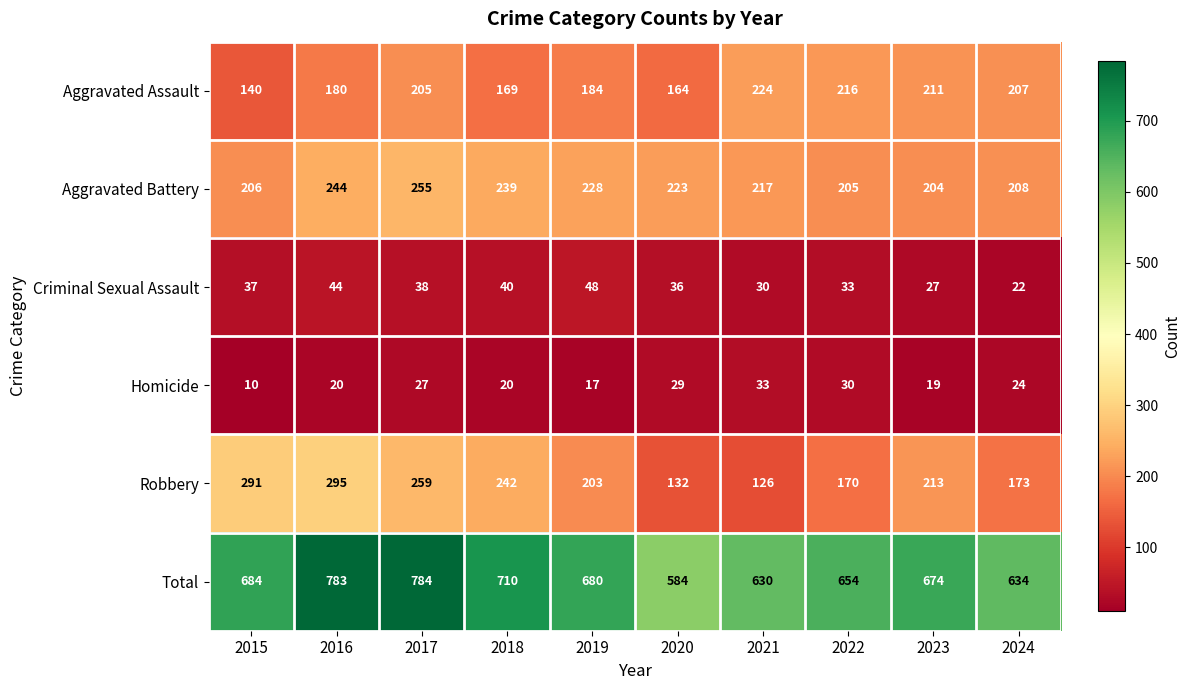

Which series has the largest total across all categories?

Total